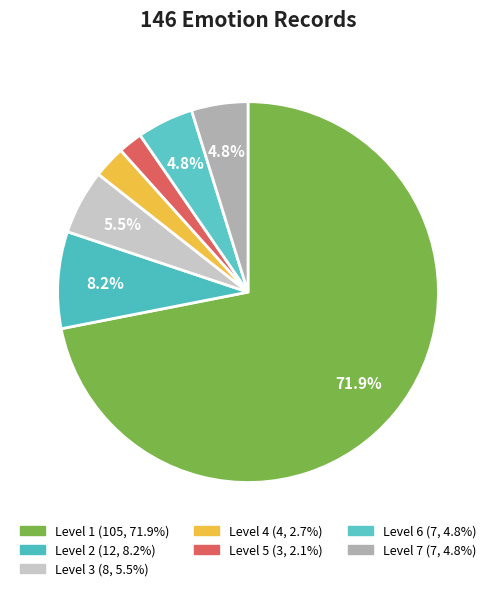

How many segments does this pie chart have?

7